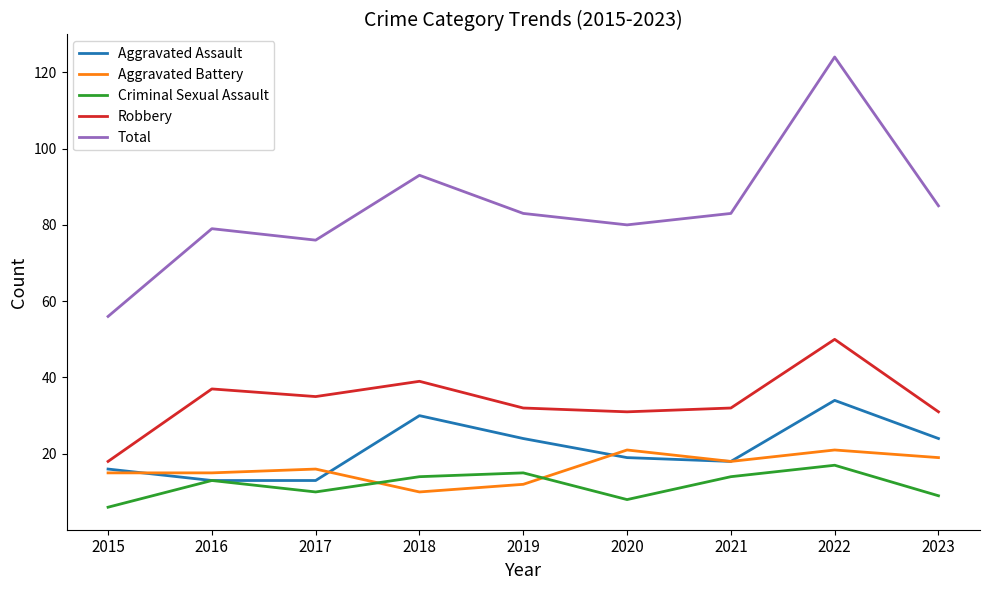

The value of Robbery at 2019 is 49. True or false?

False